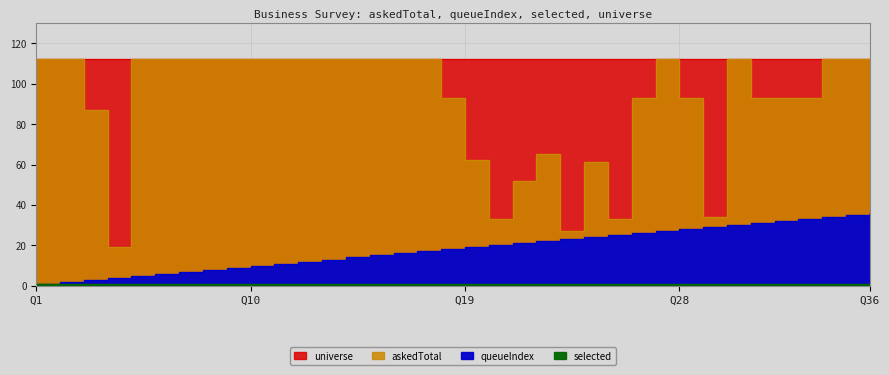

What is the sum of all selected values?

36